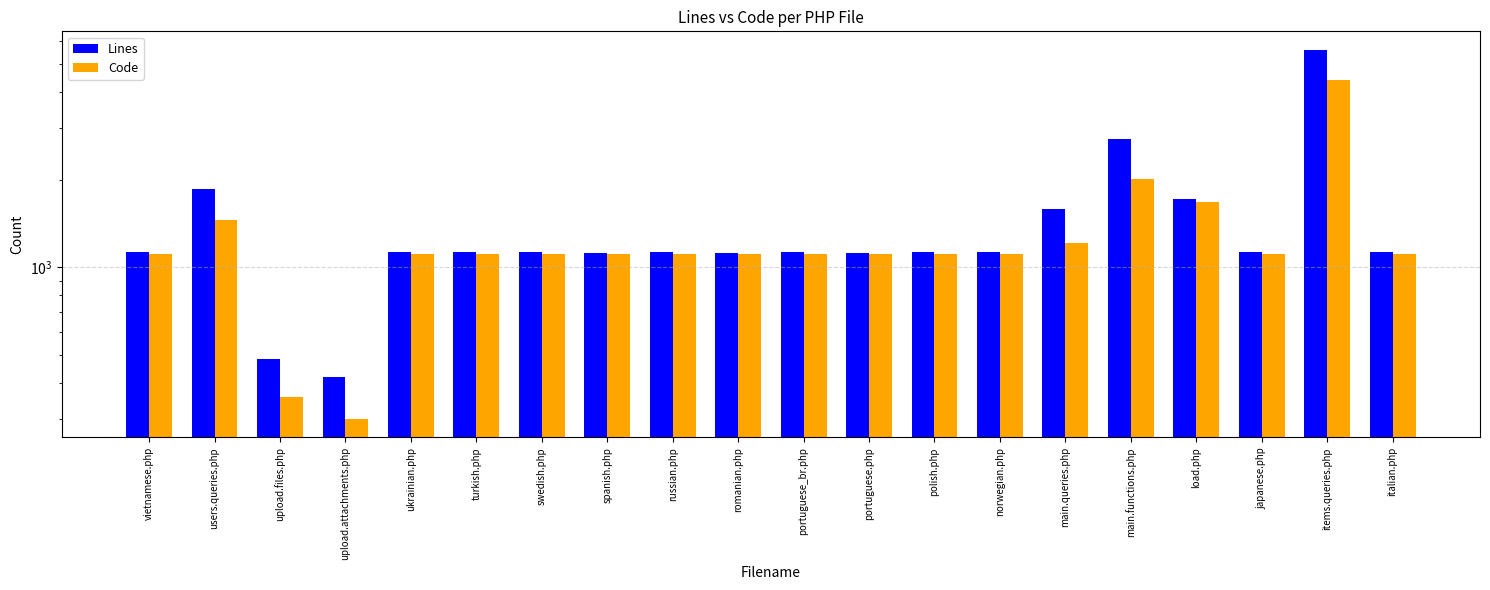

Rank the categories by Lines value from highest to lowest.

items.queries.php, main.functions.php, users.queries.php, load.php, main.queries.php, vietnamese.php, ukrainian.php, turkish.php, swedish.php, russian.php, portuguese_br.php, polish.php, norwegian.php, japanese.php, italian.php, spanish.php, portuguese.php, romanian.php, upload.files.php, upload.attachments.php